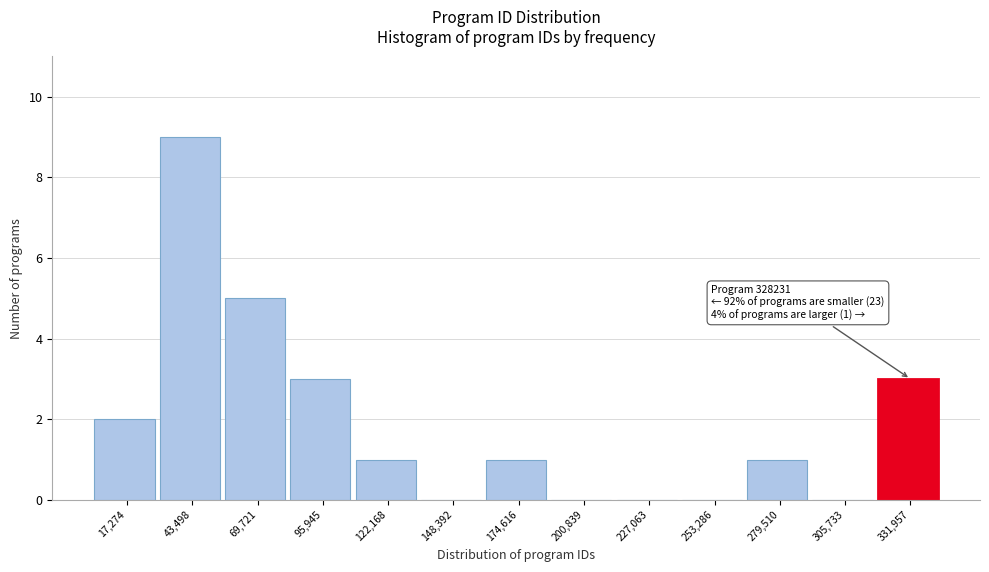

Which range on the x-axis has the tallest bar?

30000 to 55000